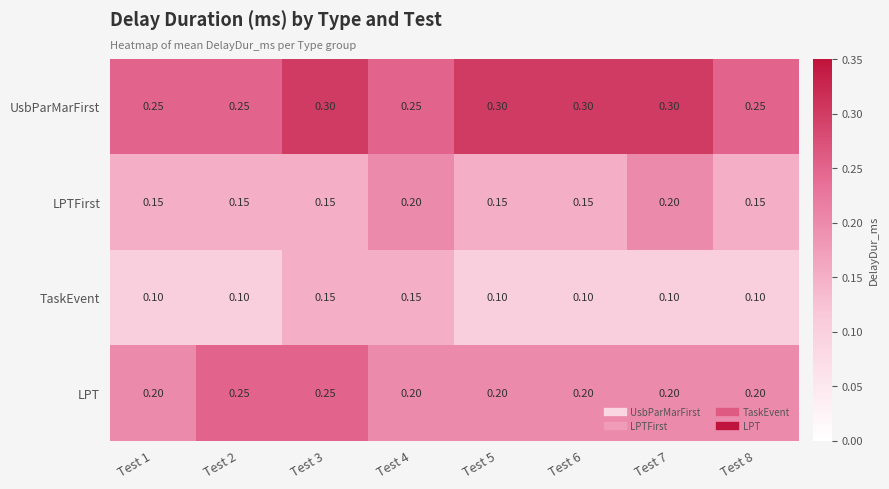

Which series changed the most between Test 1 and Test 2?

LPT